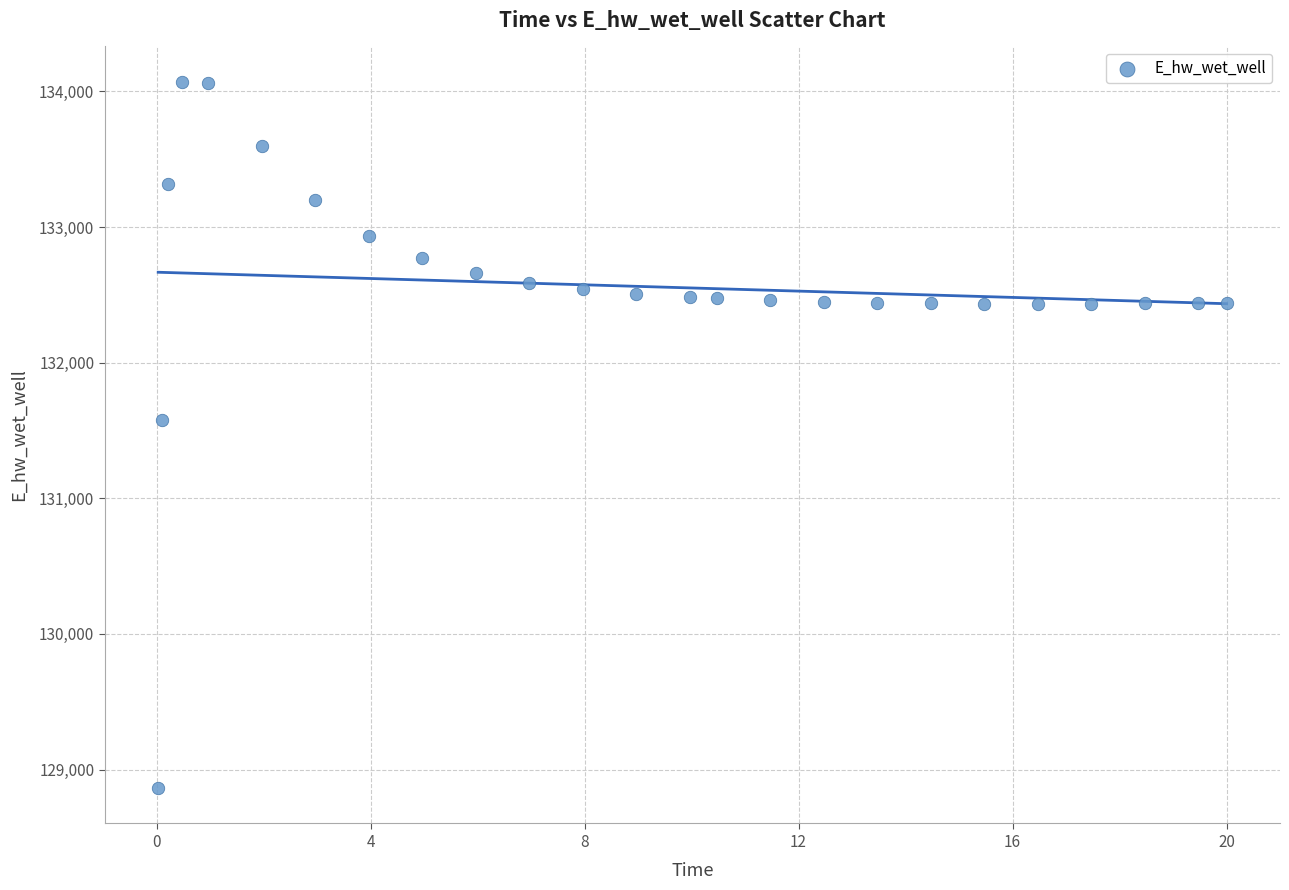

What Y value in the scatter plot is closest to 131467?

131579.0